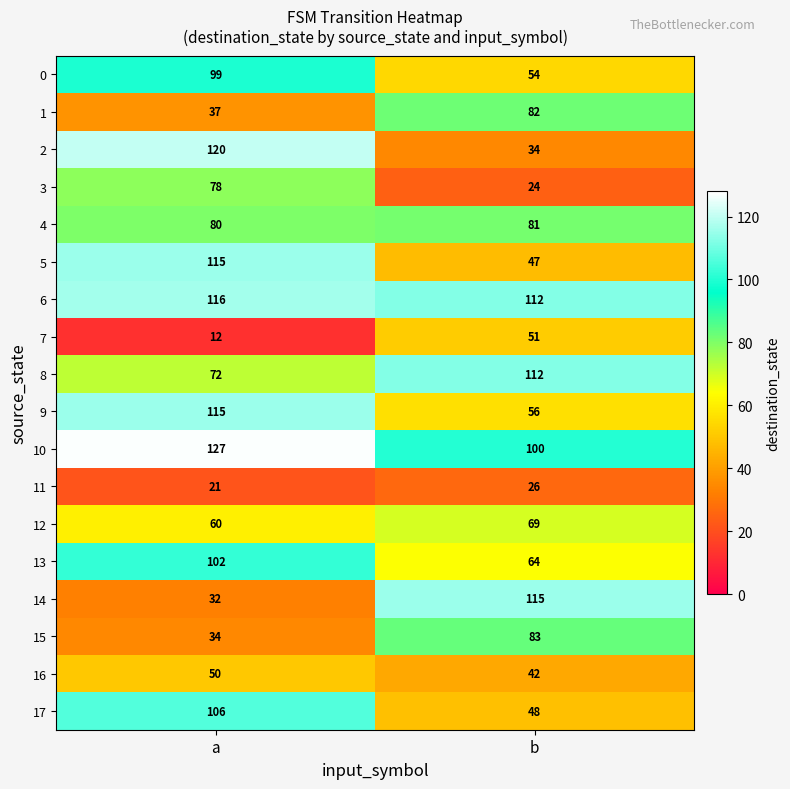

What is the spread (max minus min) of values at a?

115